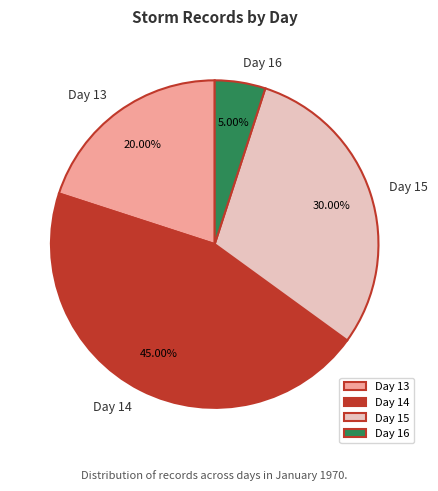

The Day 14 slice represents 45% of the pie. True or false?

True